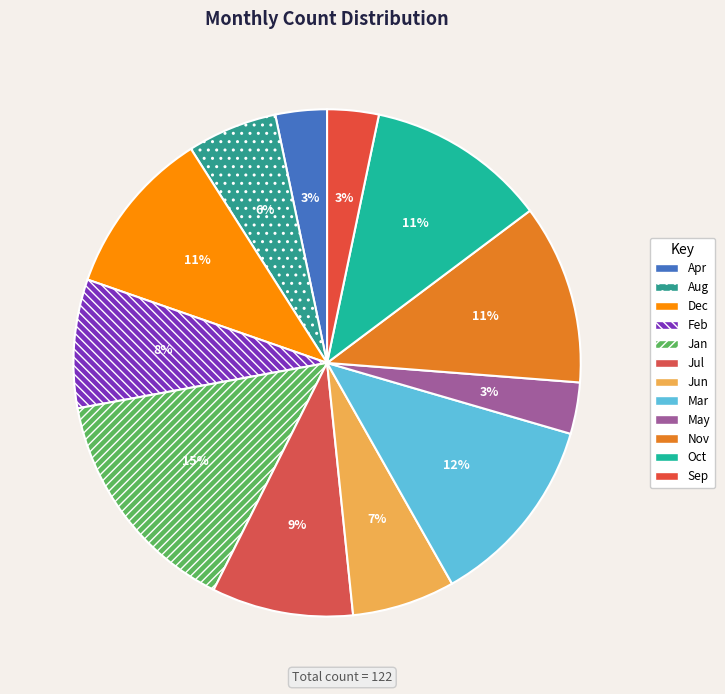

Is it true that Jul is 4% of the pie?

False